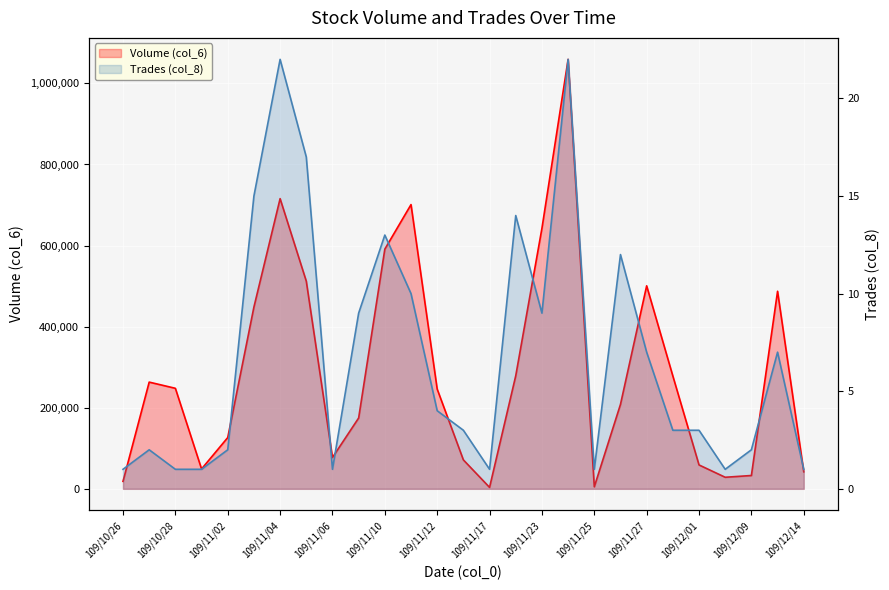

Reading right to left, extract all data points from this chart.

Volume (col_6): 42000	487300	32850	28500	58900	278350	500720	208240	4980	1059290	642470	278830	3550	71350	245970	701080	591210	174710	77280	512210	715770	448390	126400	49000	247940	263200	18410
Trades (col_8): 1	7	2	1	3	3	7	12	1	22	9	14	1	3	4	10	13	9	1	17	22	15	2	1	1	2	1